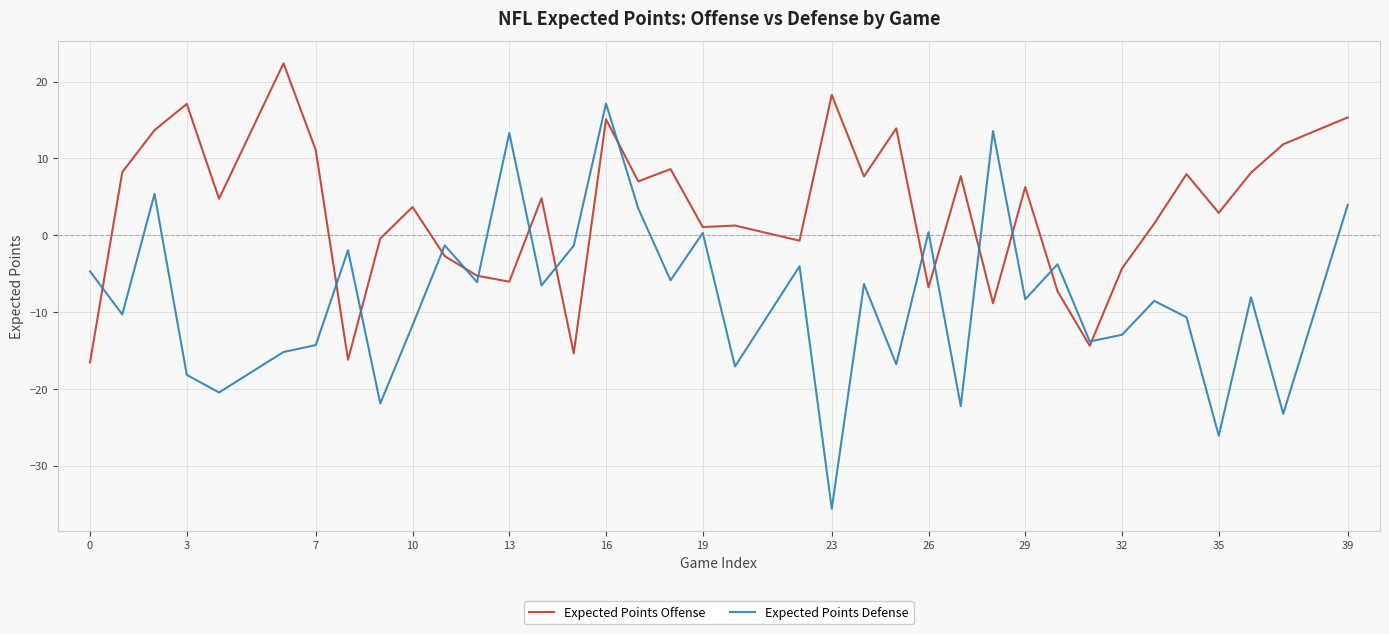

What is the maximum value shown in the chart?

22.4